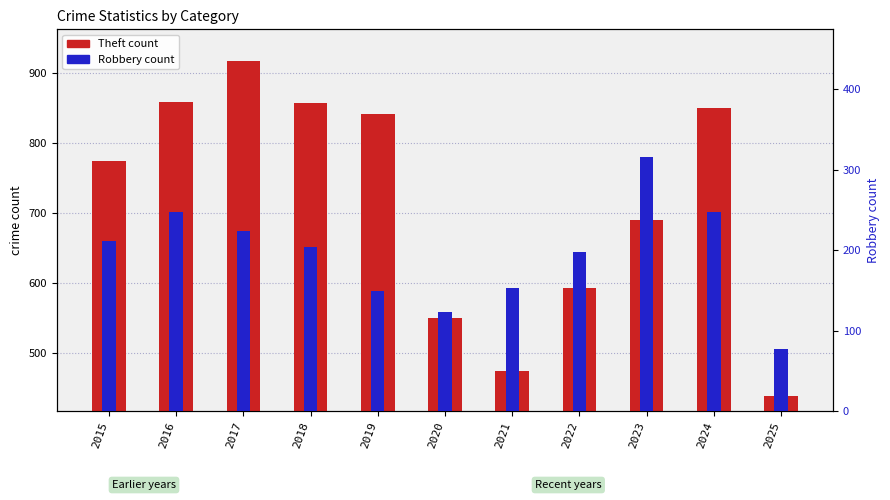

What is the sum of the Robbery values at 2020 and 2017?

348